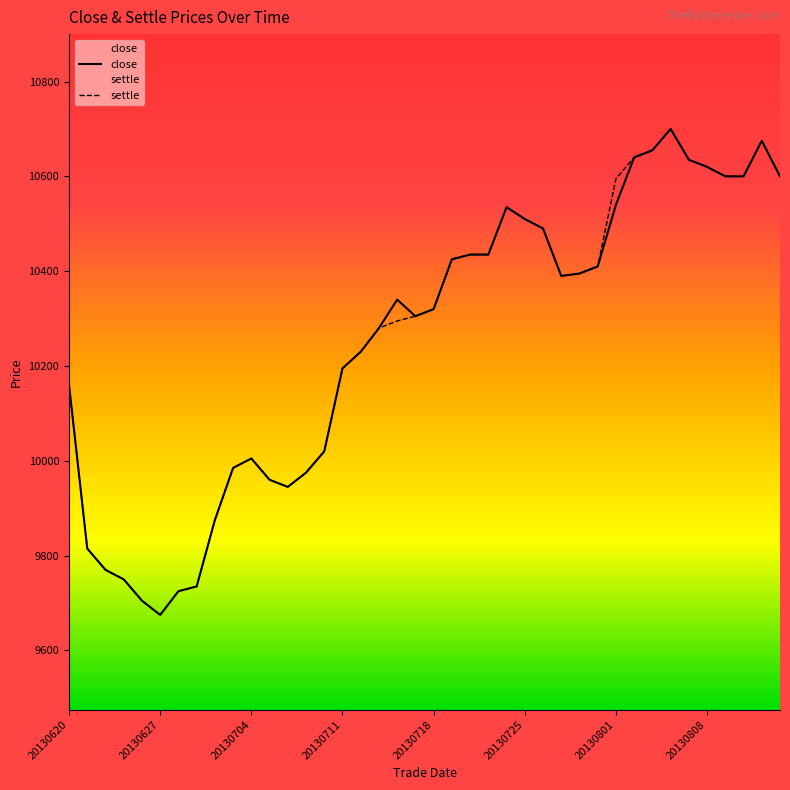

Is it true that close equals 3107 at 20130704?

False